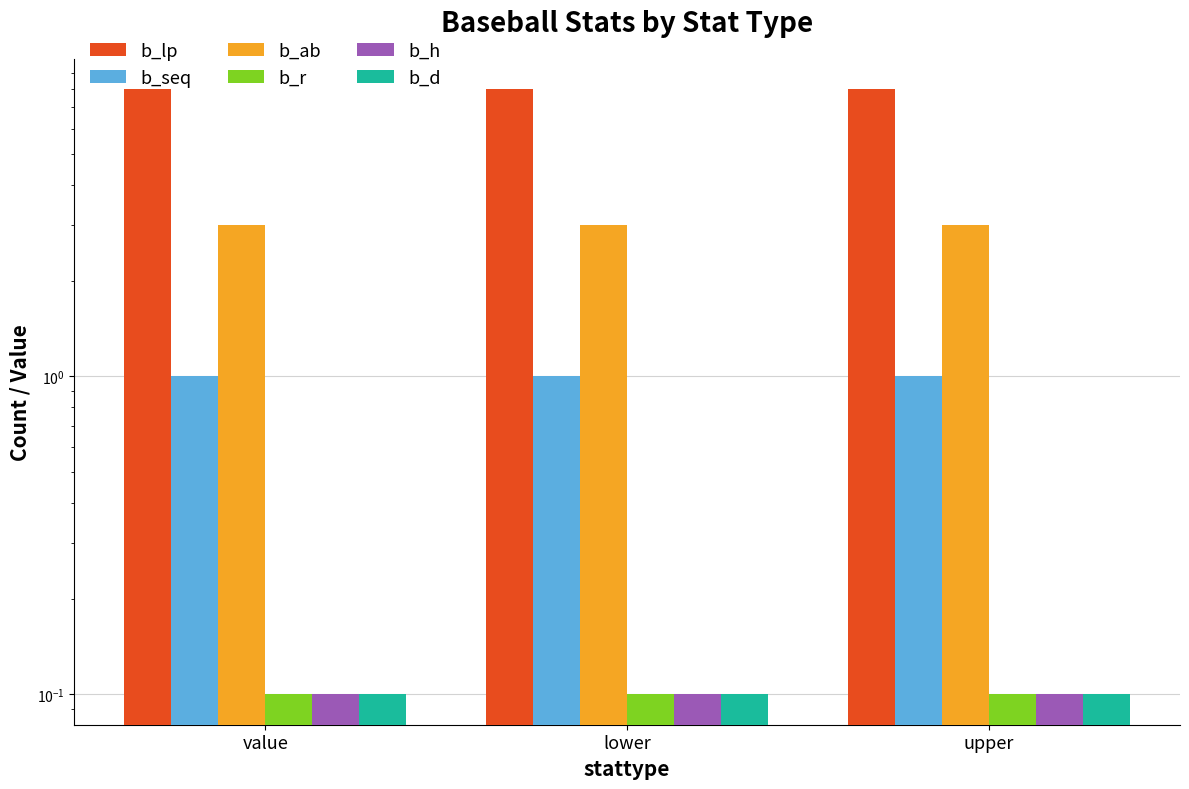

What is the minimum value for b_r?

0.1